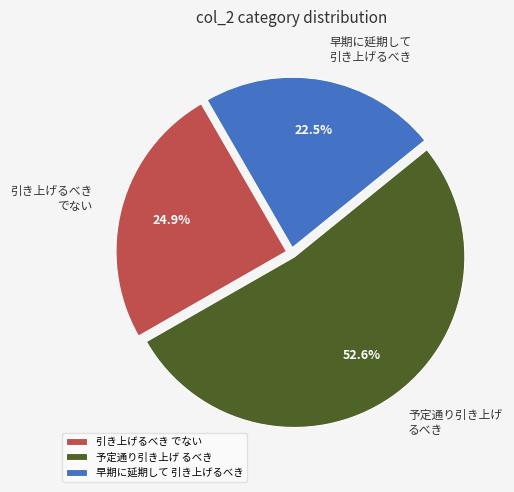

Approximately how many times larger is the value at 引き上げるべき でない compared to 予定通り引き上げ るべき?

0.5